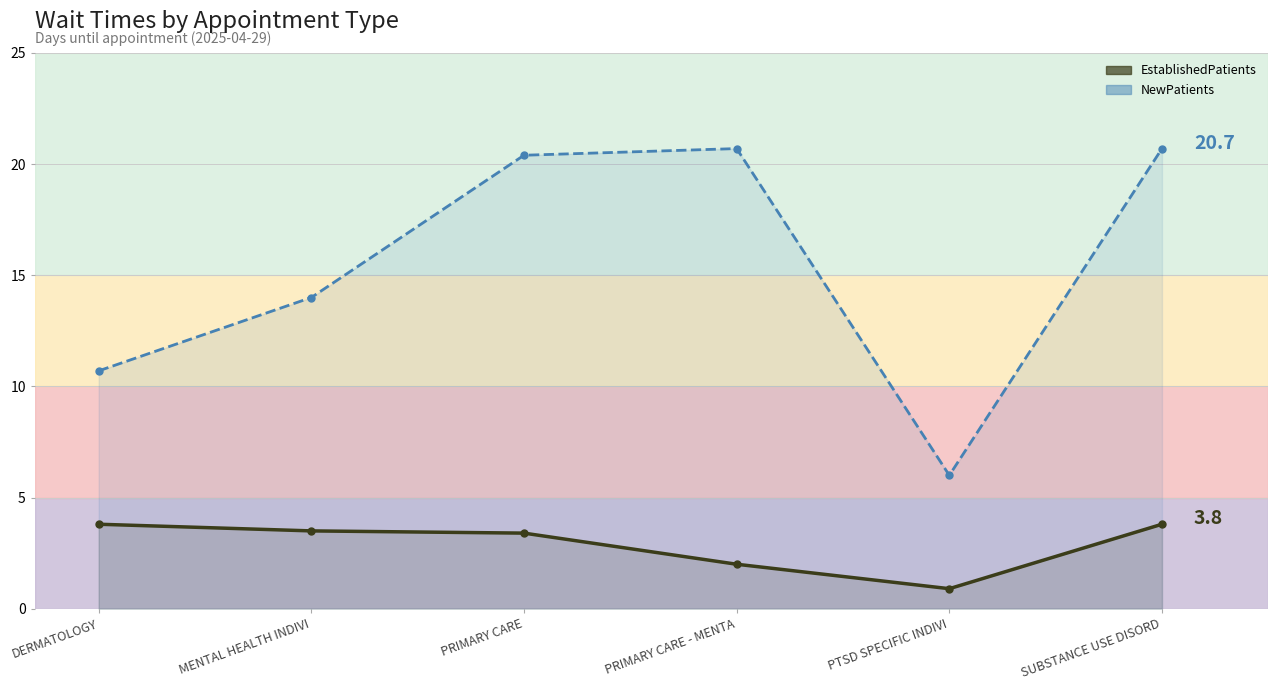

True or false: EstablishedPatients has a value of 6.1 at SUBSTANCE USE DISORD.

False